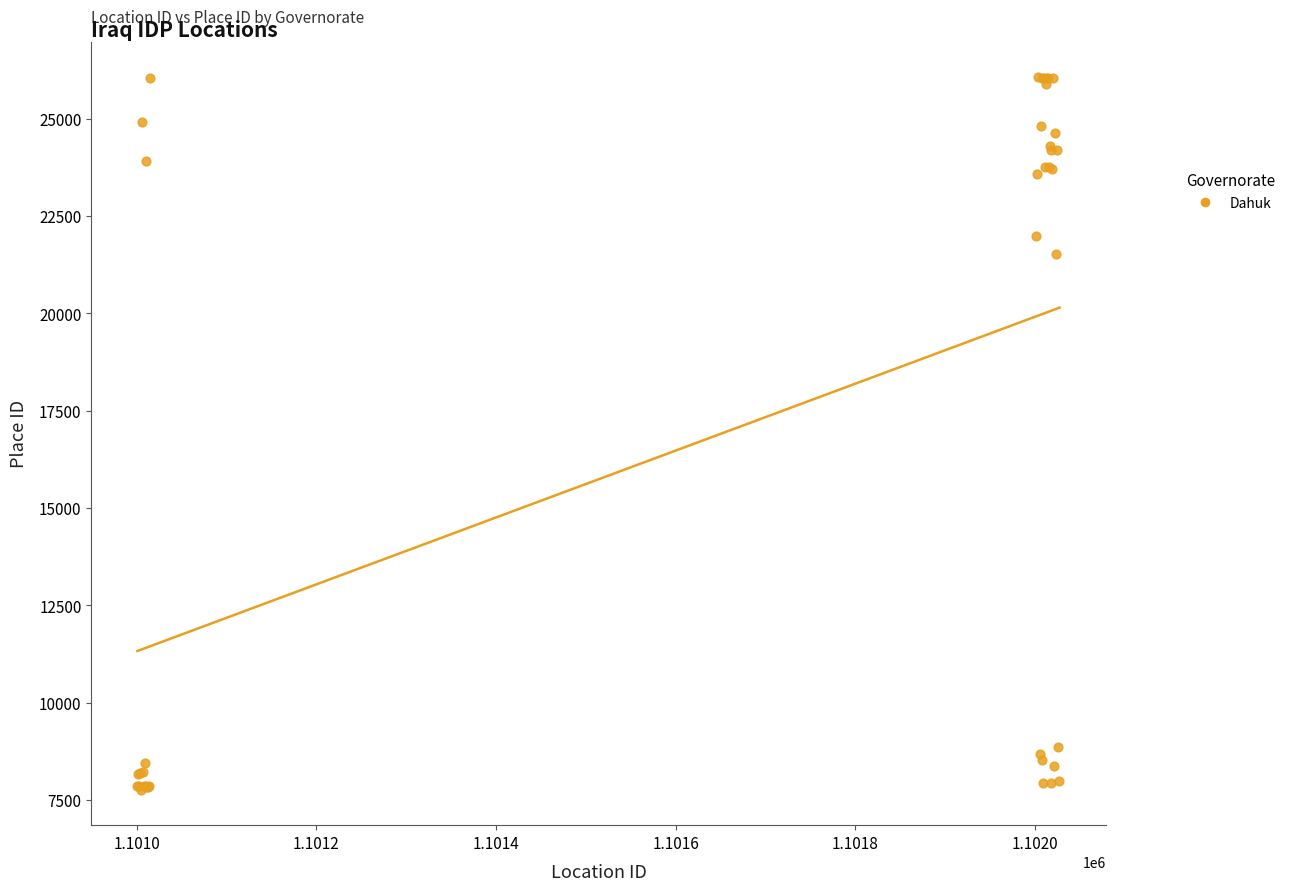

What Y value in the scatter plot is closest to 16912?

21509